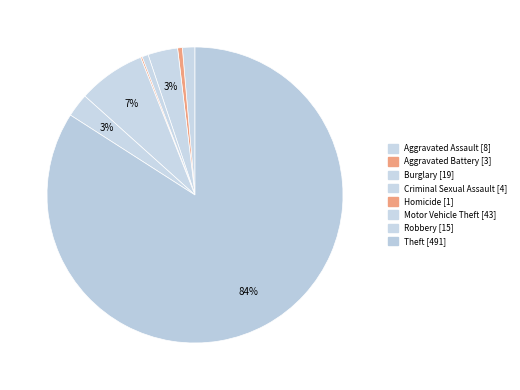

What is the change in value from Criminal Sexual Assault to Theft?

+487